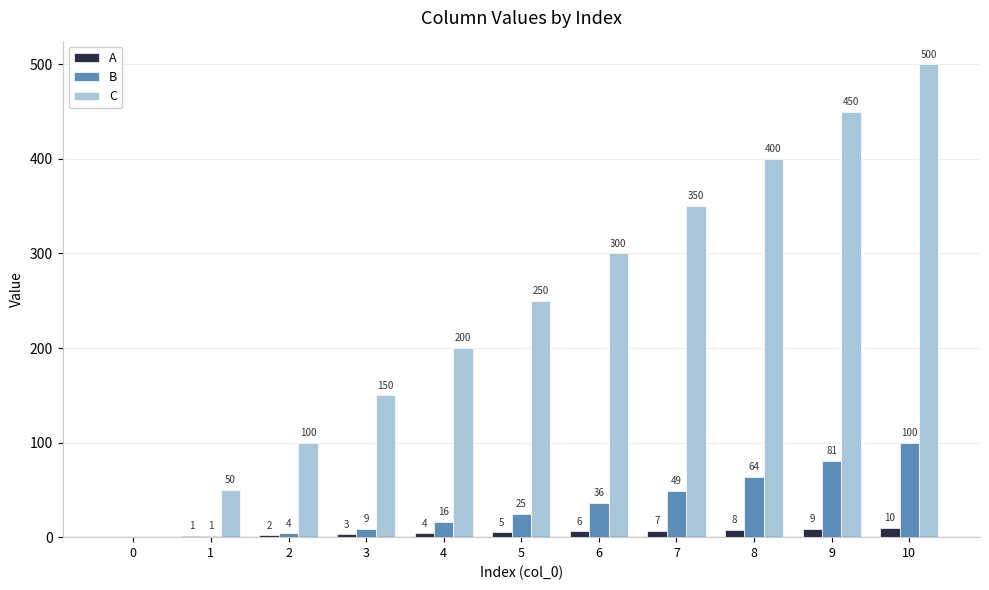

Between 3 and 7, which series saw the biggest shift?

C